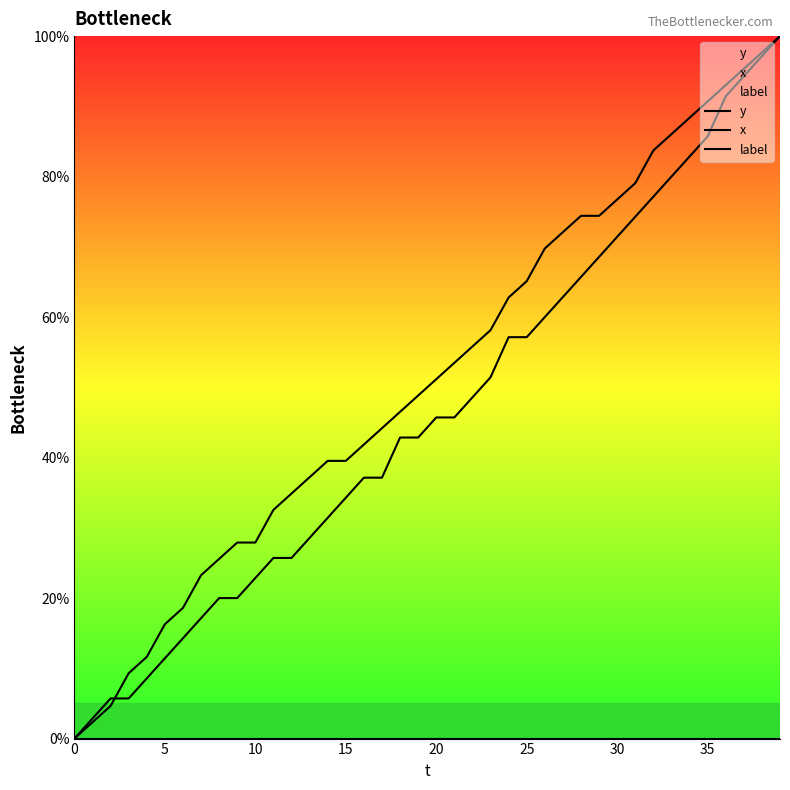

List the series in order of their peak value, highest first.

y, x, label